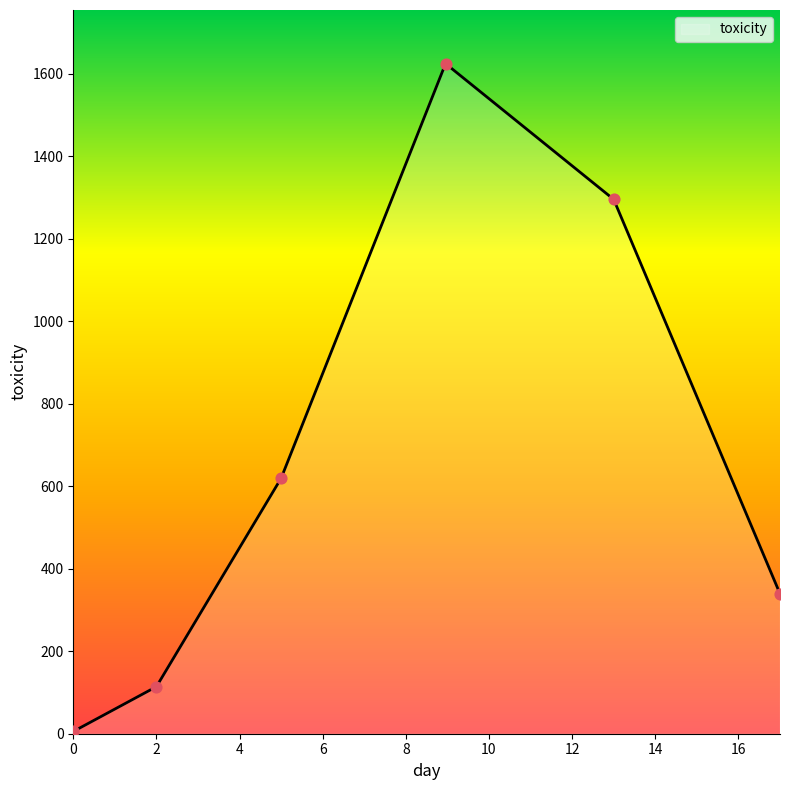

What is the sum of all values?

3999.3